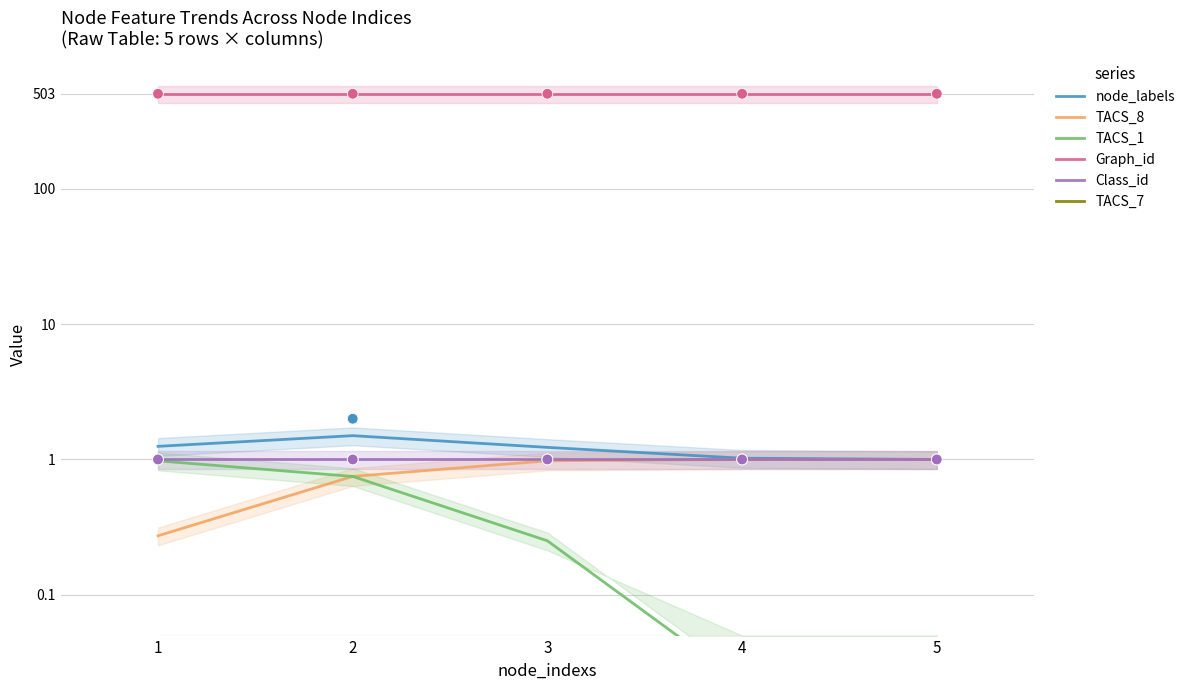

Which series has the largest total across all categories?

Graph_id